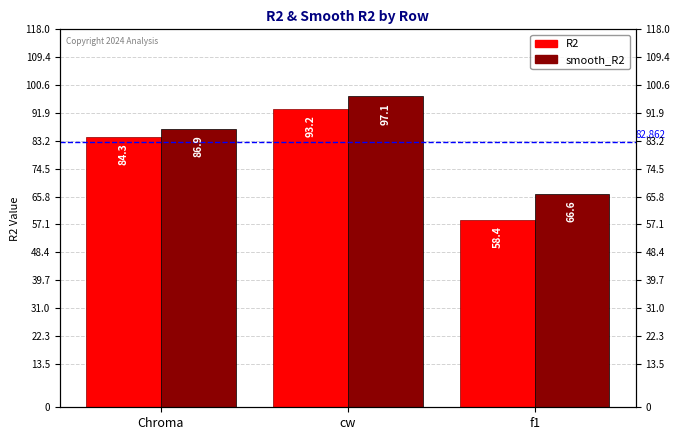

How many groups of bars are there?

3